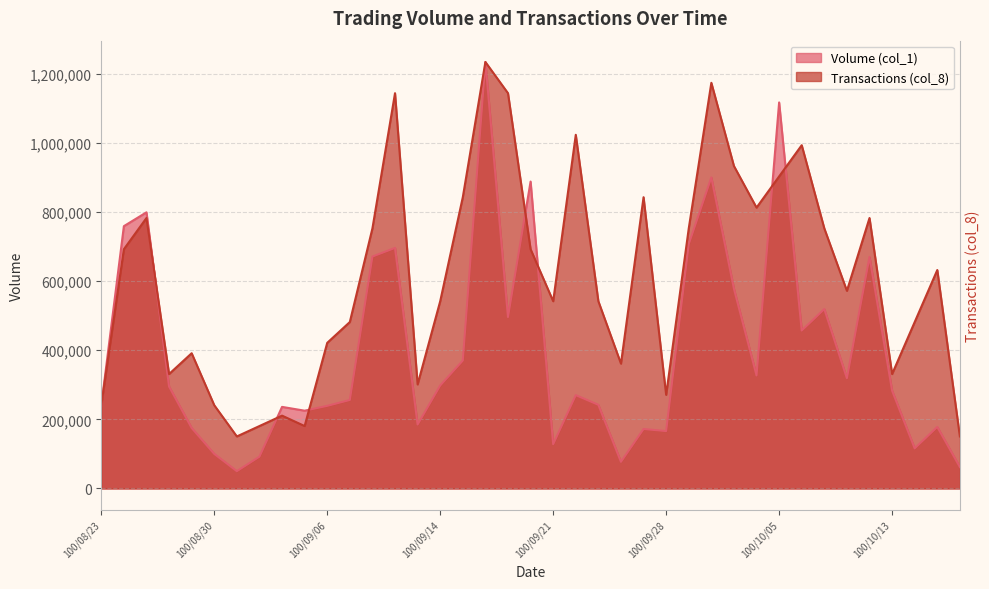

What is the difference between the Transactions (col_8) values at 100/09/09 and 100/10/14?

662146.3